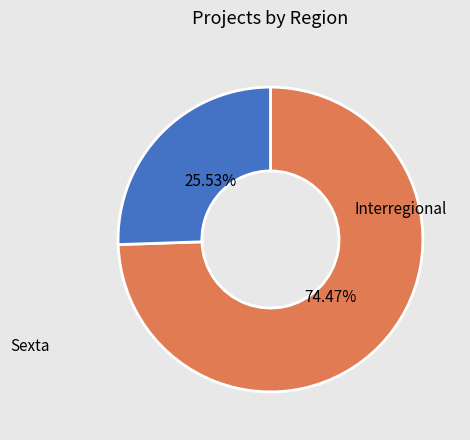

How many slices are in this pie chart?

2